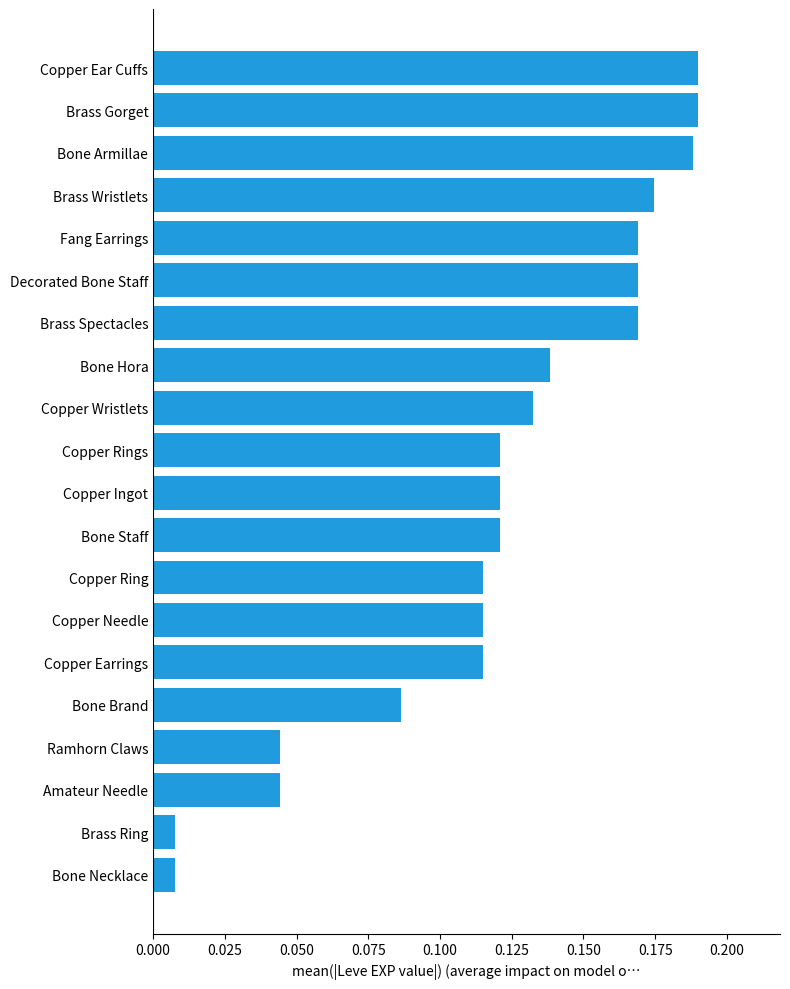

Which has a higher value, Decorated Bone Staff or Copper Ear Cuffs?

Copper Ear Cuffs